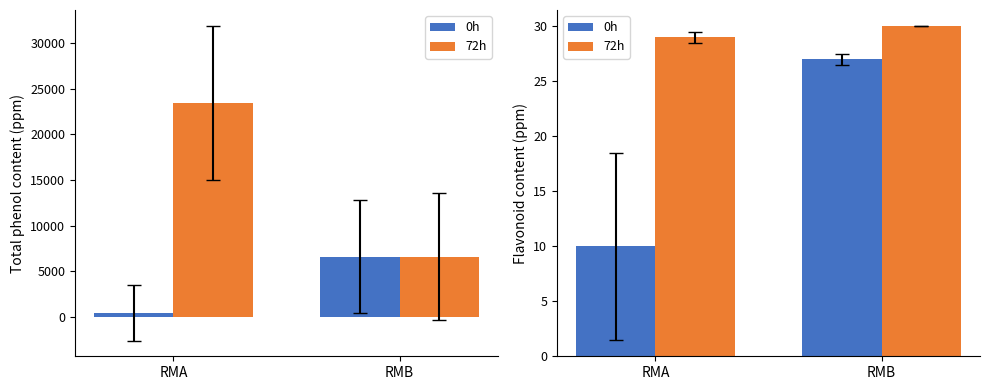

How many series are shown in this chart?

2